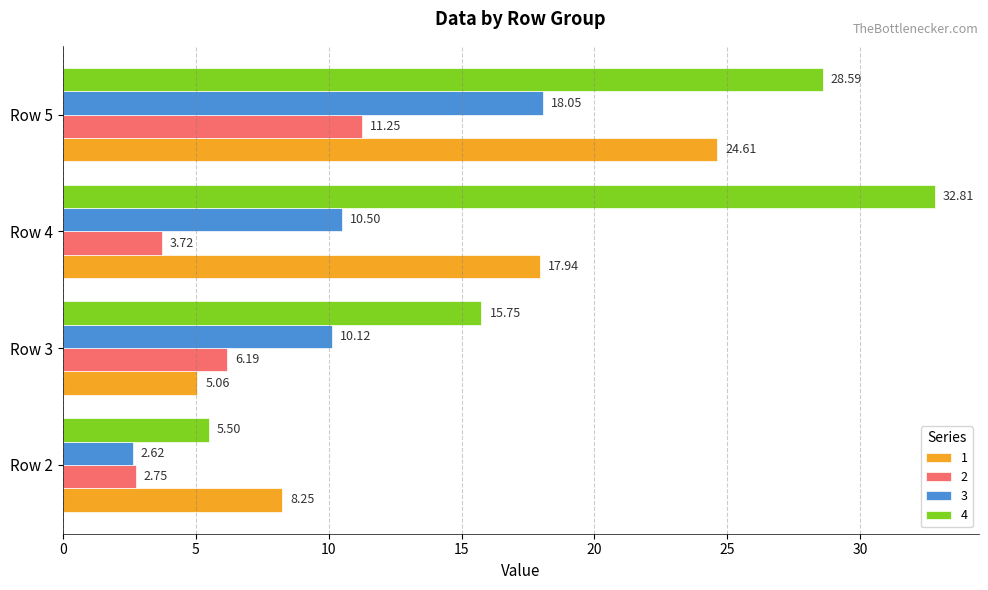

Which series changed the most between Row 2 and Row 4?

4